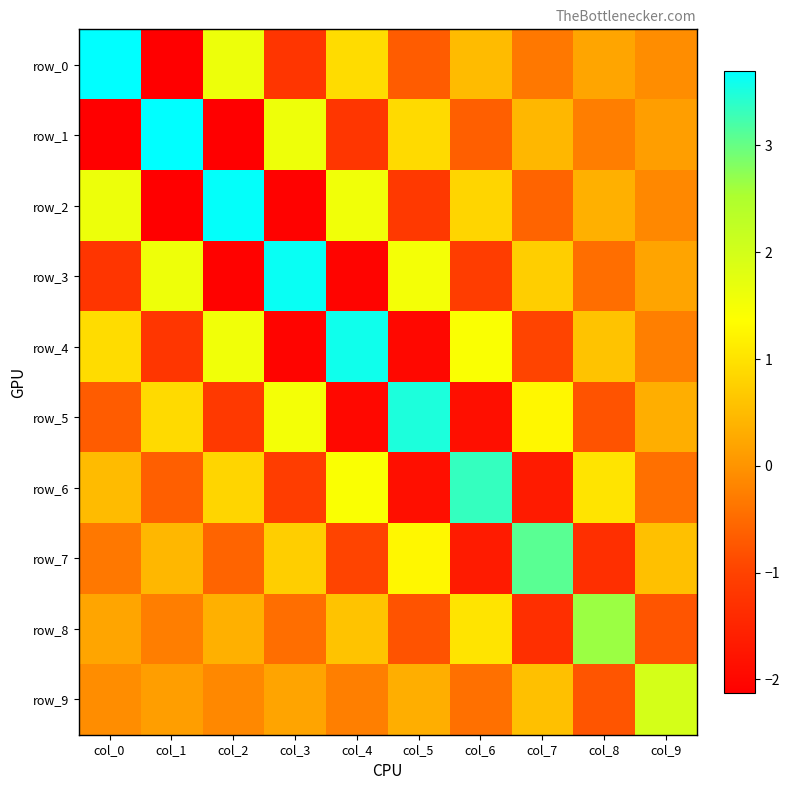

What is the difference between the row_4 values at col_3 and col_1?

0.8